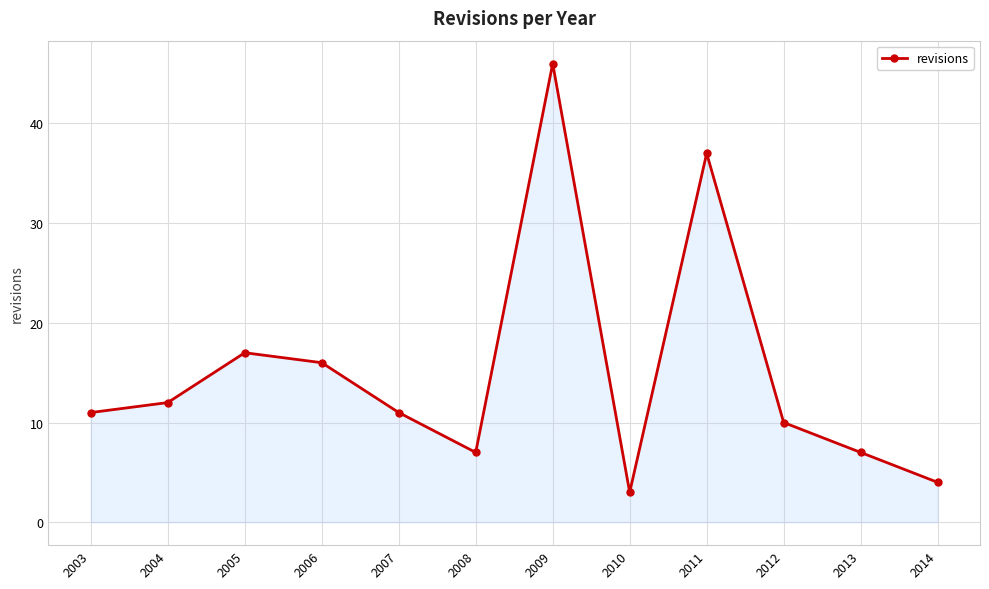

What is the smallest value displayed?

3